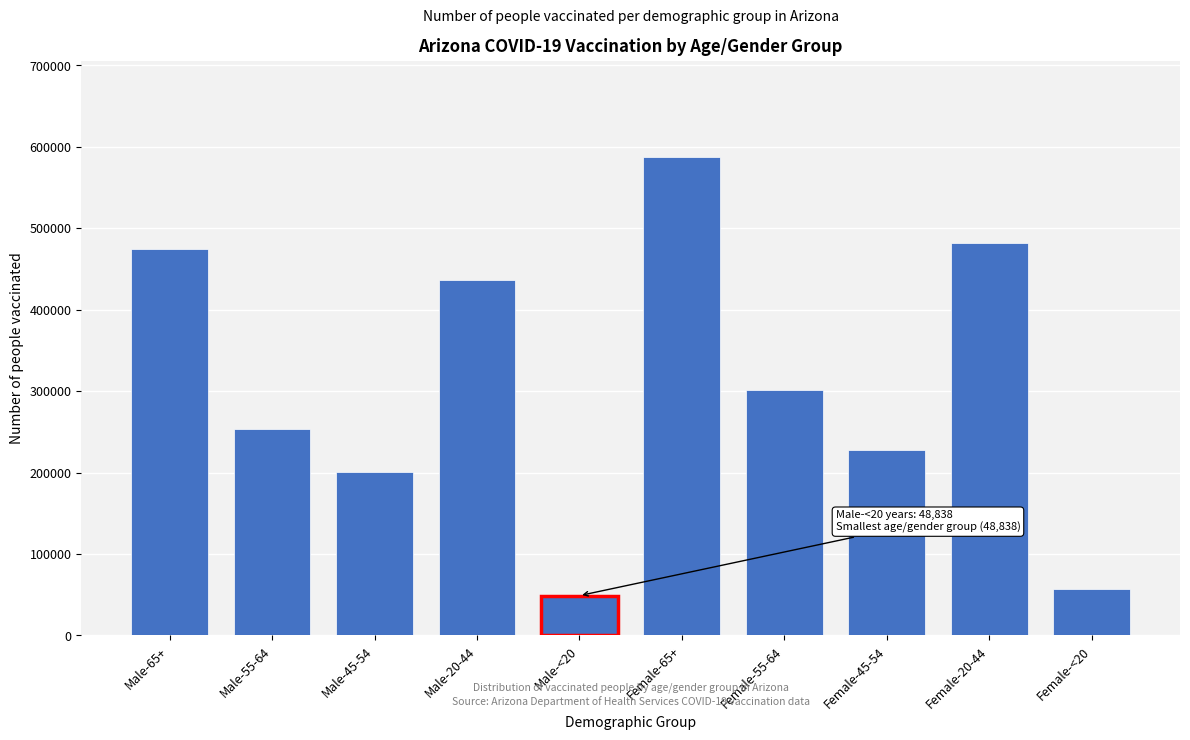

Reading right to left, extract all data points from this chart.

56412	481932	227420	301270	587627	48838	436950	200036	253297	474378